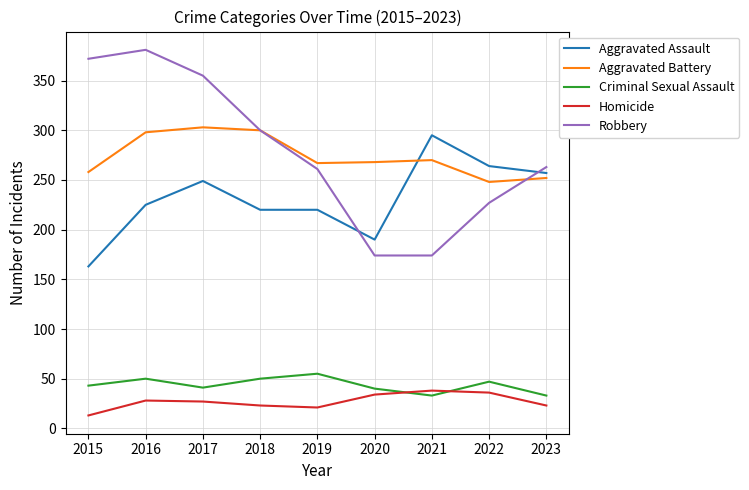

What is the approximate value of Aggravated Battery at 2023?

252